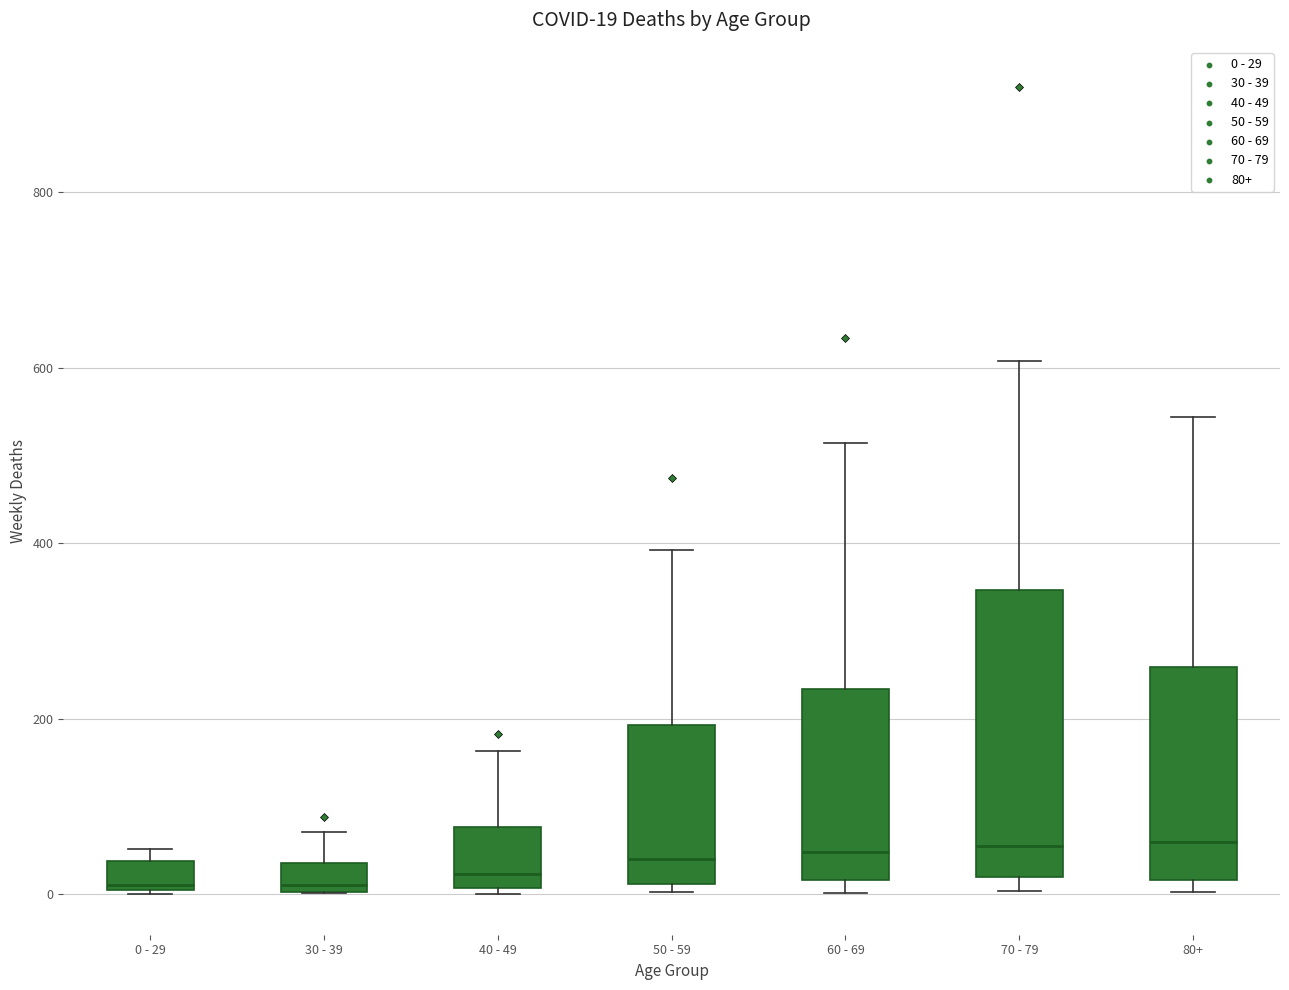

Which box is the tallest, from its lower edge to its upper edge?

70 - 79